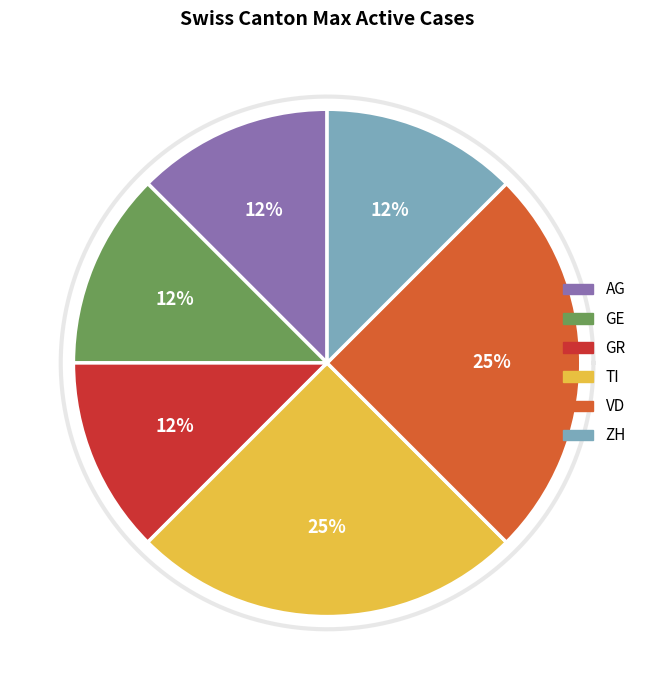

Does 13 account for over 50% of the chart?

No